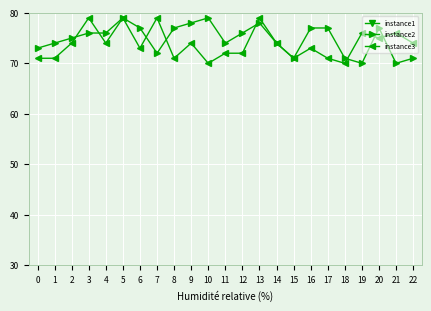

Where is instance3 nearest to the value 74?

2